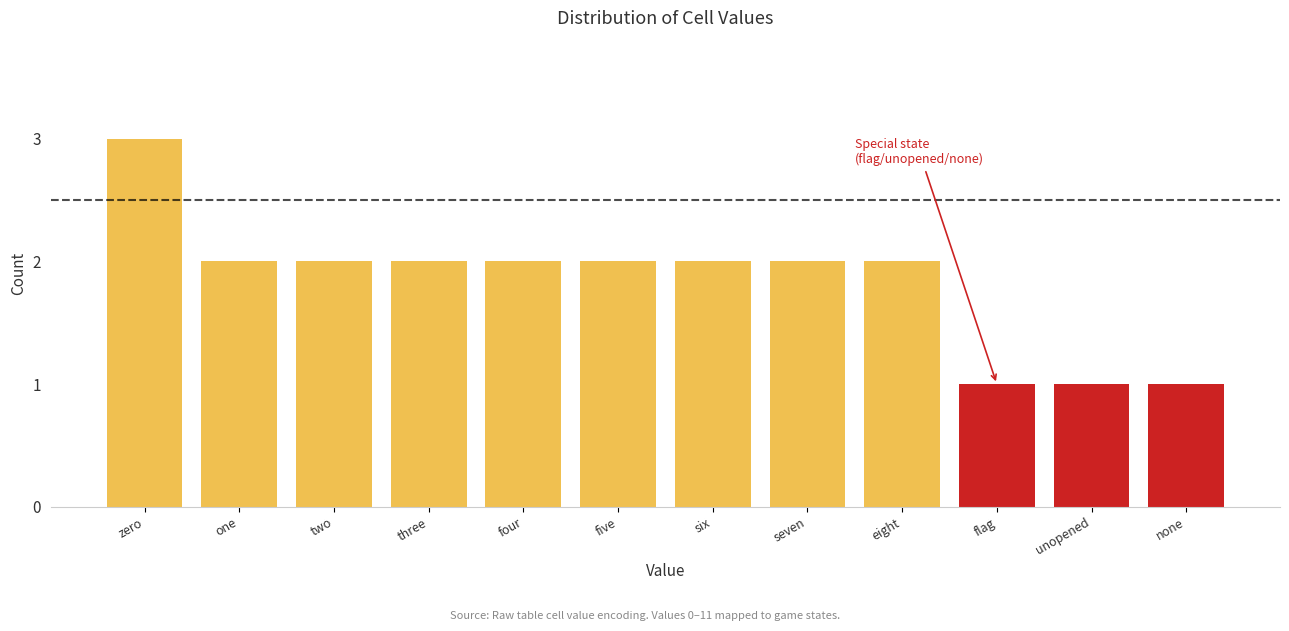

Reading left to right, extract all data points from this chart.

3	2	2	2	2	2	2	2	2	1	1	1